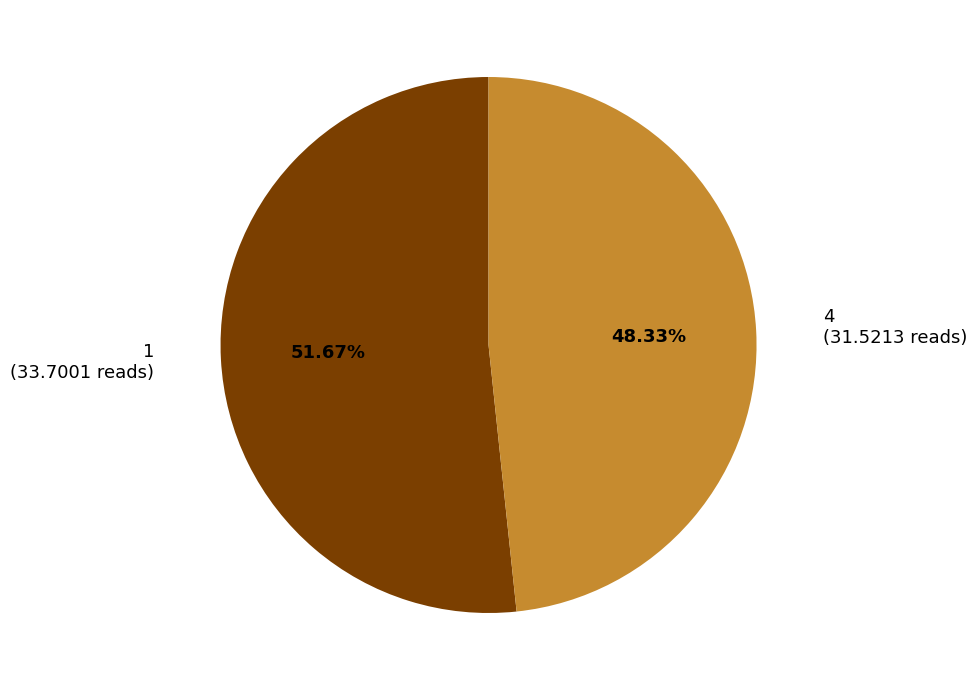

To the nearest percent, what is the difference between the 4 and 1 slice percentages?

3%